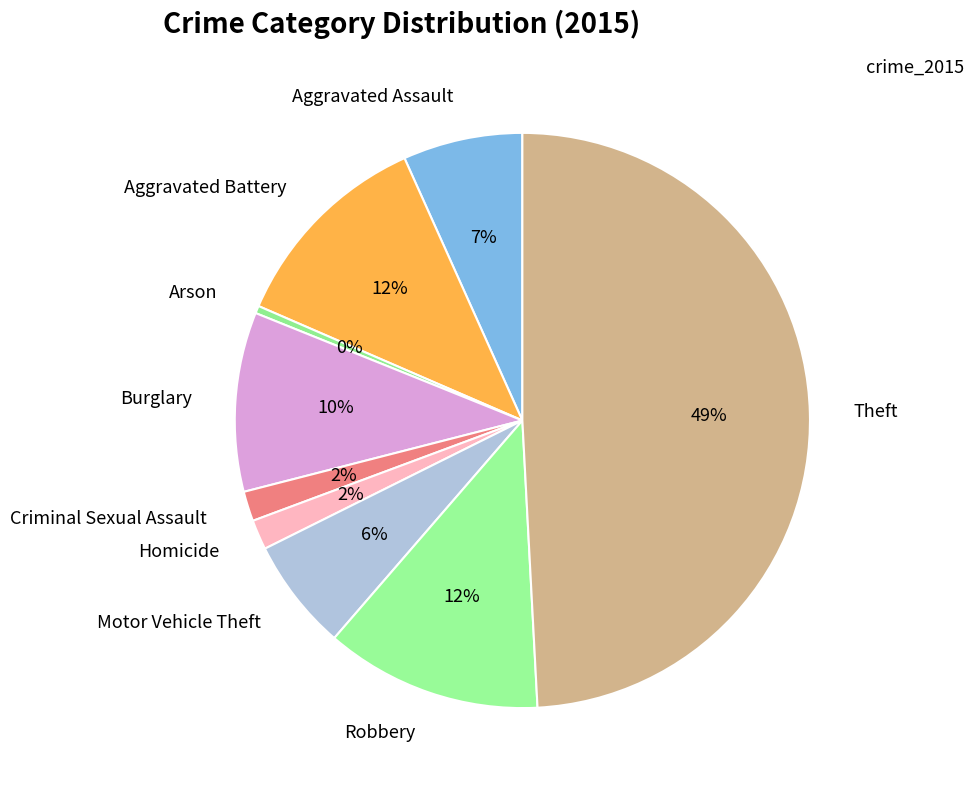

The Homicide slice represents 2% of the pie. True or false?

True